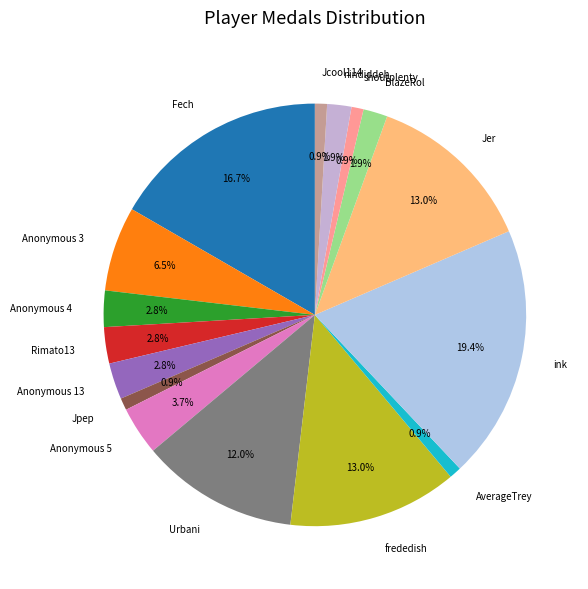

Is Rimato13 the majority of the pie?

No